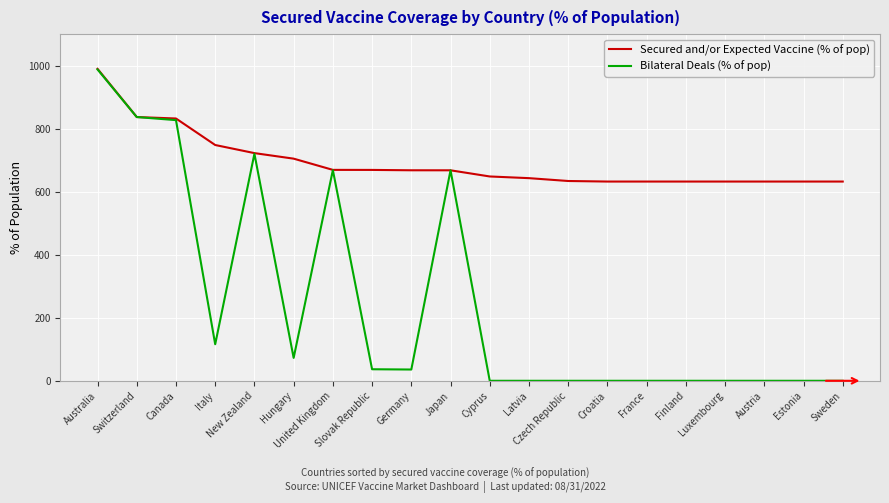

Which series has the widest spread of values?

Bilateral Deals (% of pop)